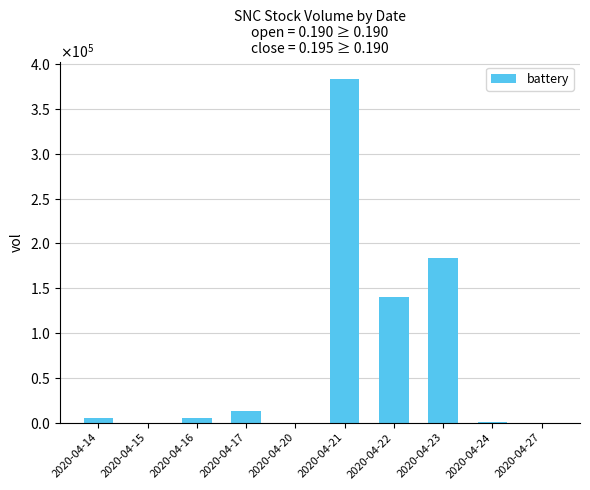

The chart shows a value of 383500 at 2020-04-21. True or false?

True